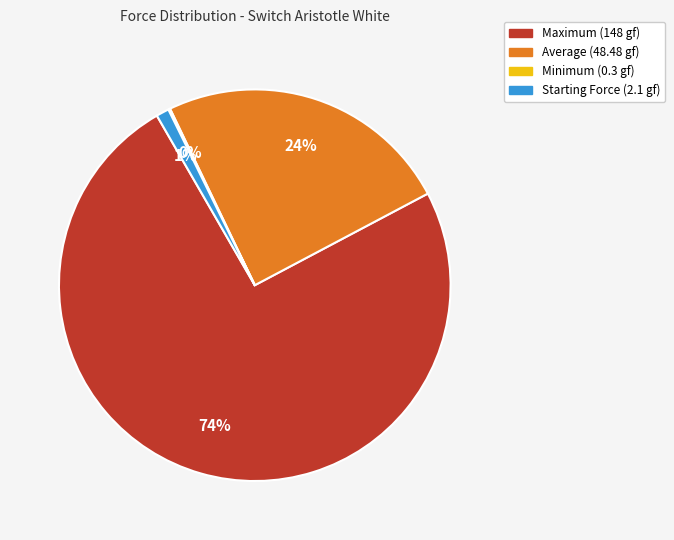

To the nearest percent, what is the difference between the Starting Force (2.1 gf) and Average (48.48 gf) slice percentages?

23%